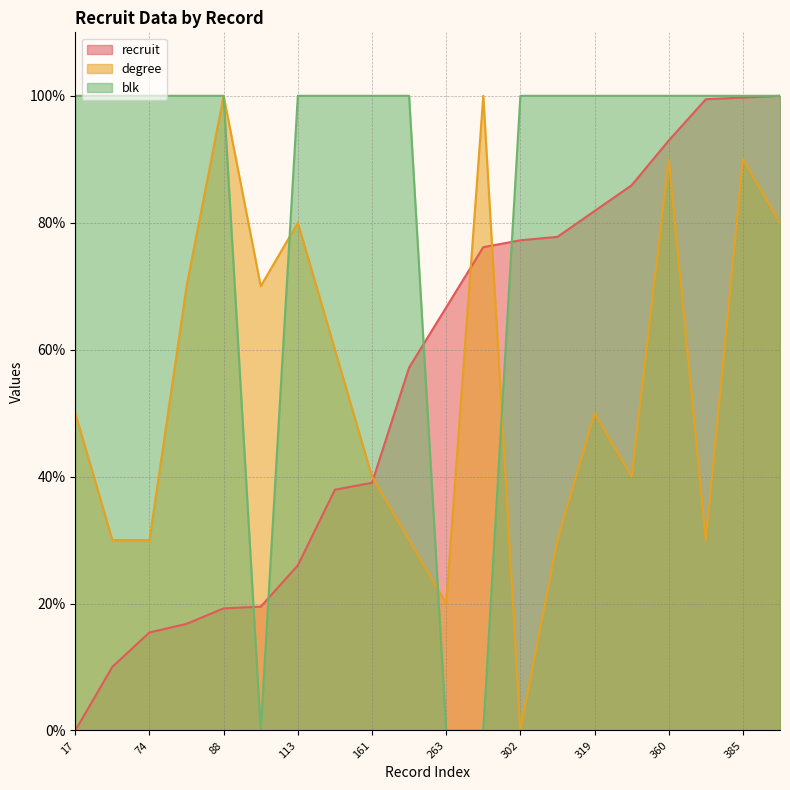

What is the sum of all recruit values?

1098.9